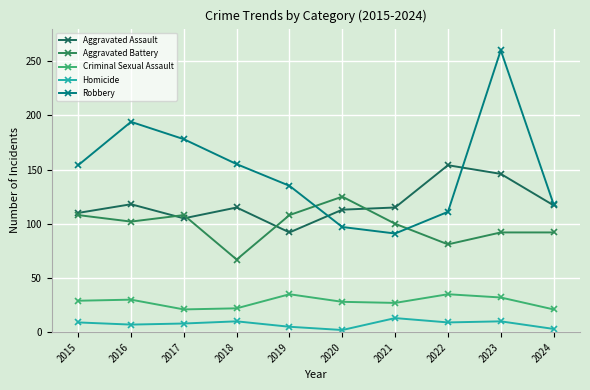

What is the sum of all Robbery values?

1493